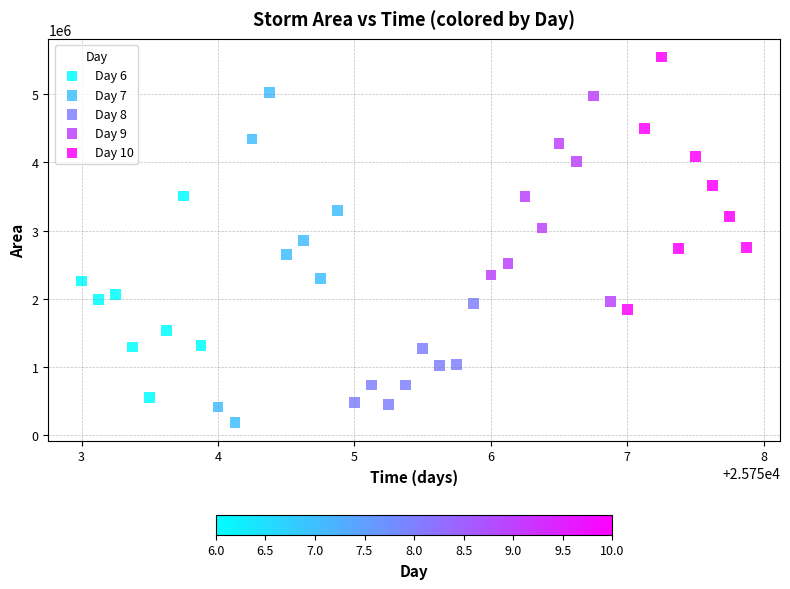

Which series reaches the maximum Y coordinate?

Day 10